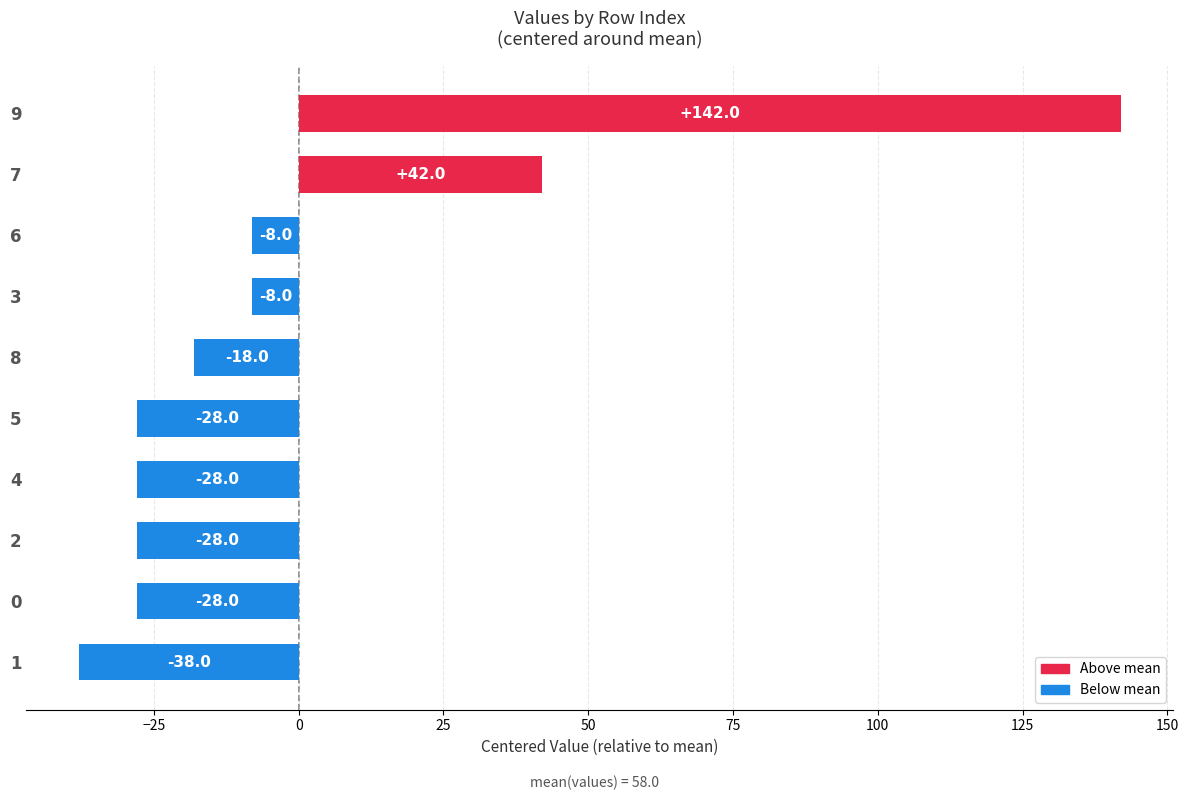

Count the number of values greater than -18.

4